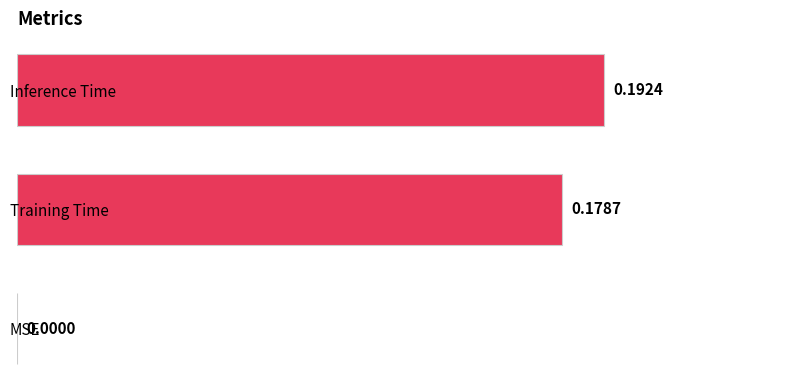

What is the sum of all values?

0.4